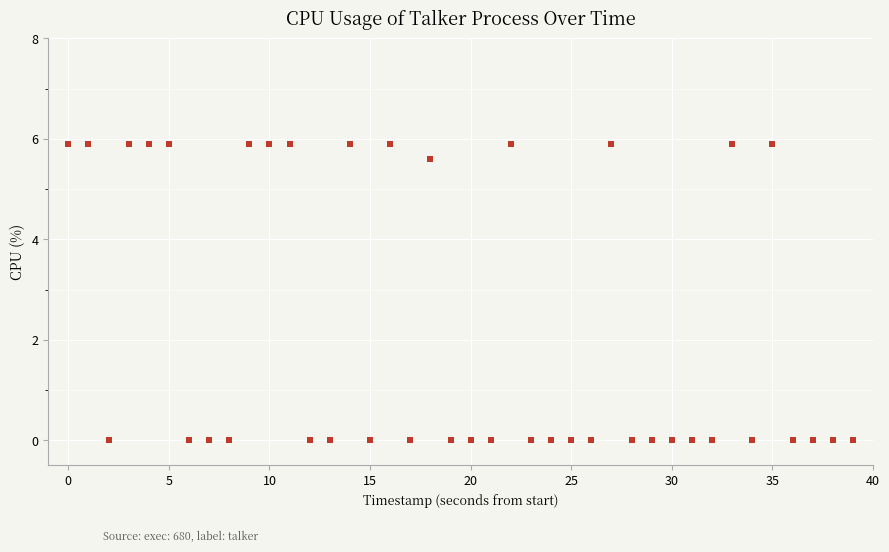

What is the range of Y values (max minus min)?

5.9